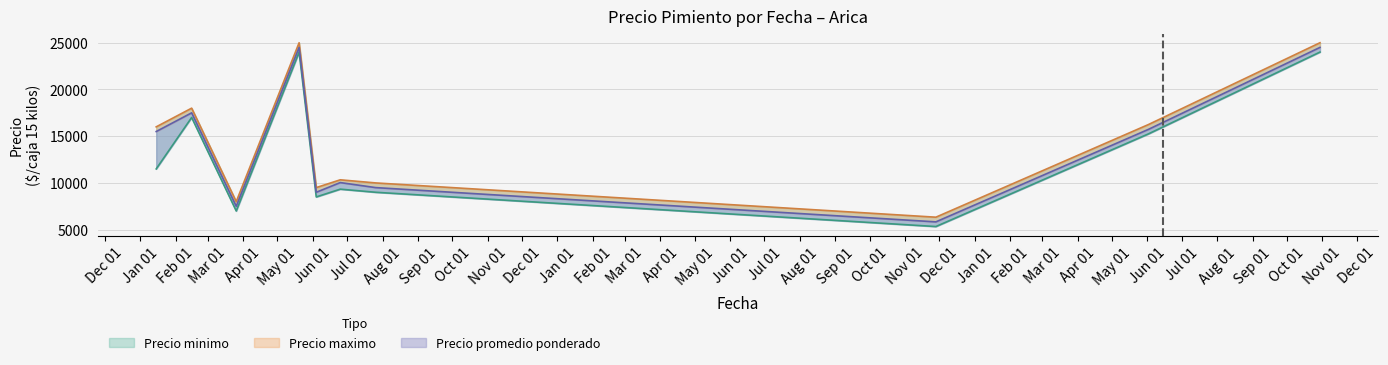

Between 2021-06-04 and 2022-11-28, which series saw the biggest shift?

Precio minimo